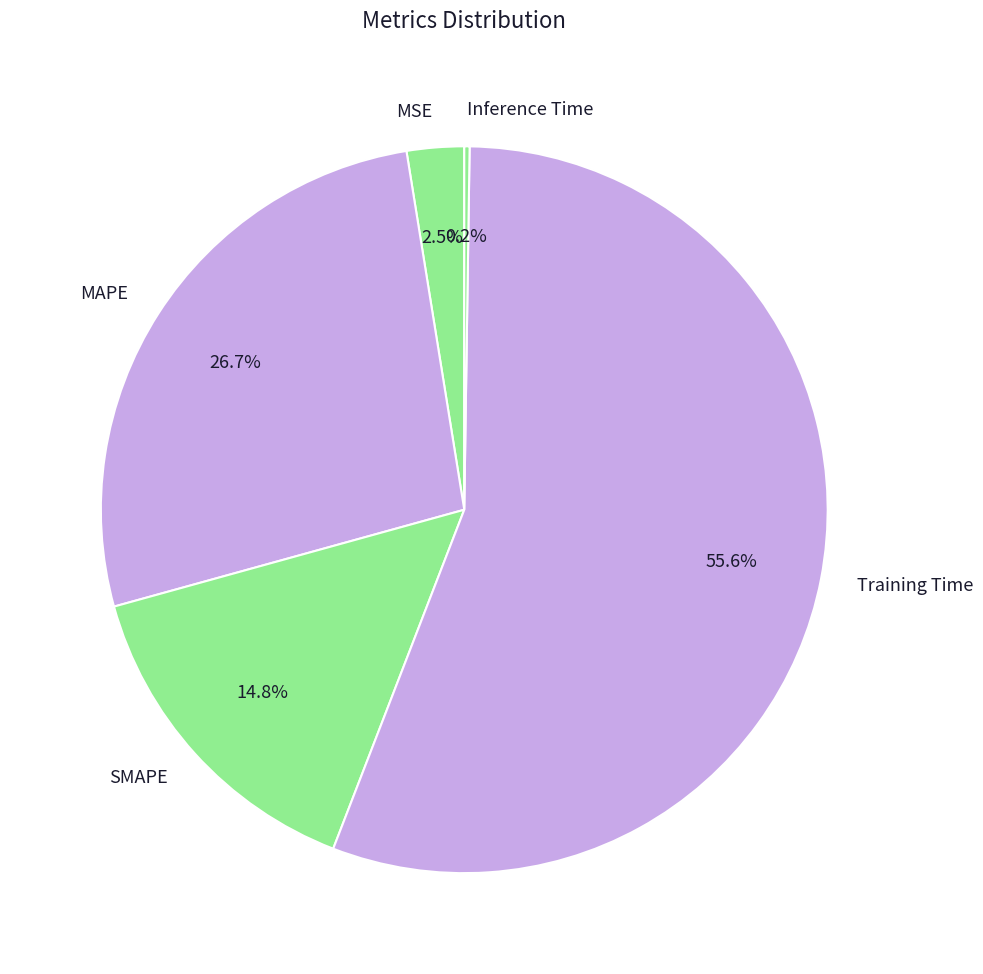

Is there a majority slice in this chart?

Yes